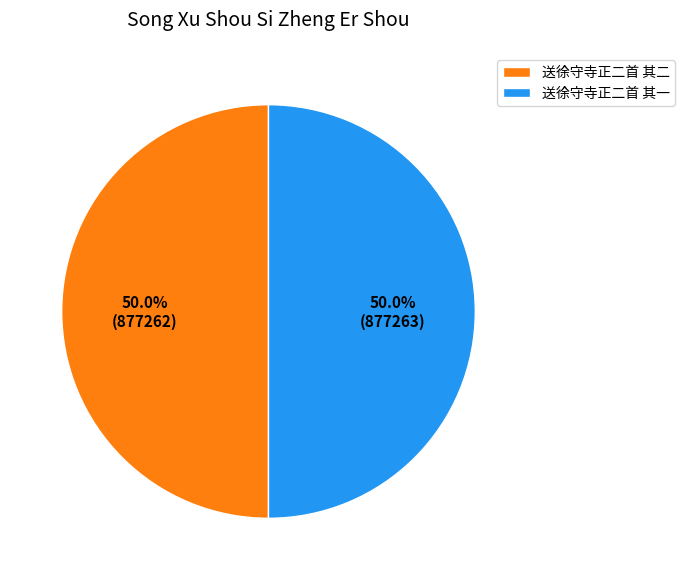

Is it true that 送徐守寺正二首 其二 is 50% of the pie?

True